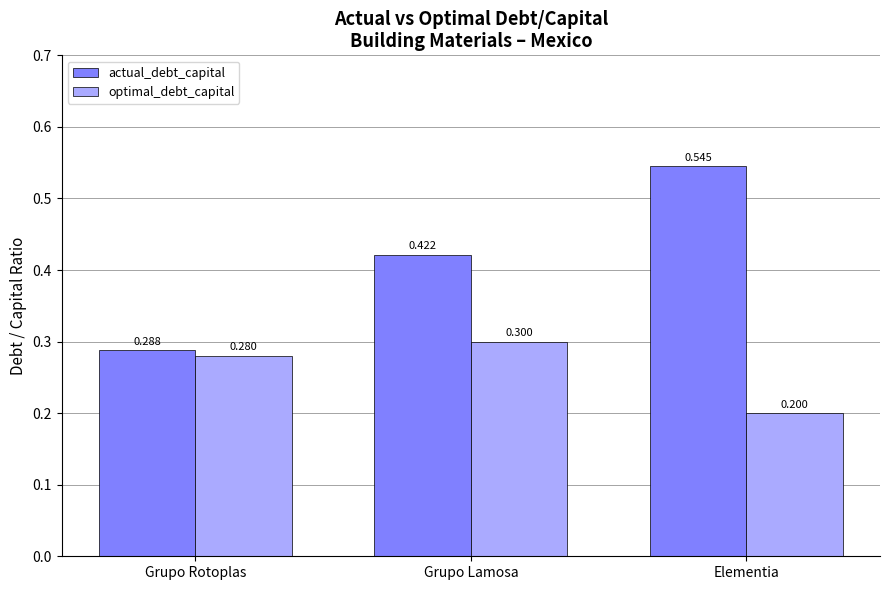

What is the total value across all series at Grupo Rotoplas?

0.6